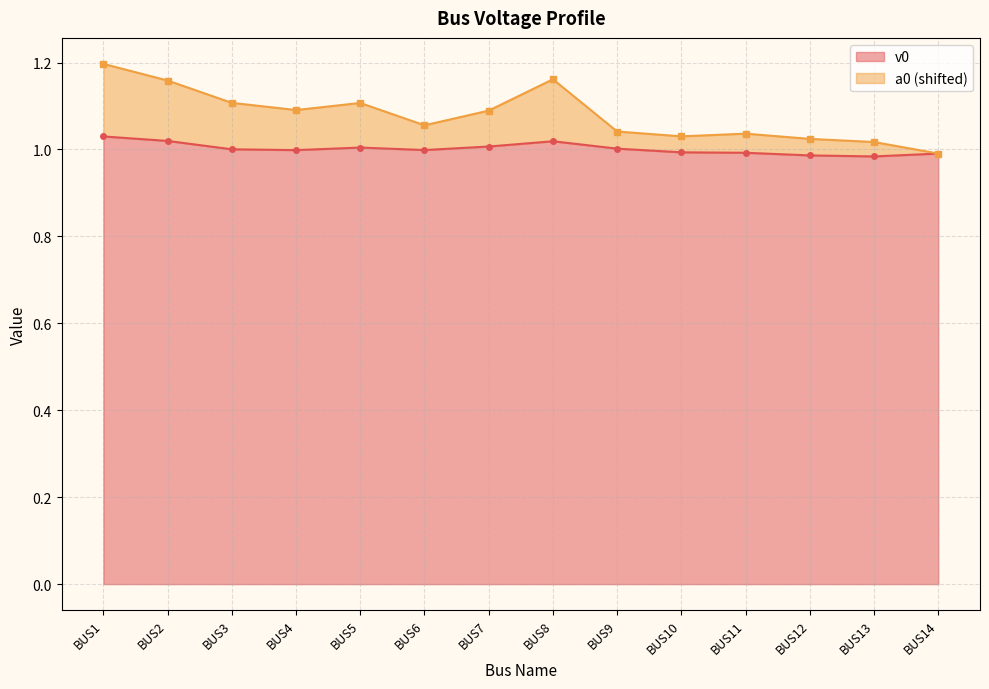

Reading left to right, what are all the values shown in this chart?

v0: BUS1=1.0	BUS2=1.0	BUS3=1.0	BUS4=1.0	BUS5=1.0	BUS6=1.0	BUS7=1.0	BUS8=1.0	BUS9=1.0	BUS10=1.0	BUS11=1.0	BUS12=1.0	BUS13=1.0	BUS14=1.0
a0: BUS1=1.2	BUS2=1.2	BUS3=1.1	BUS4=1.1	BUS5=1.1	BUS6=1.1	BUS7=1.1	BUS8=1.2	BUS9=1.0	BUS10=1.0	BUS11=1.0	BUS12=1.0	BUS13=1.0	BUS14=1.0